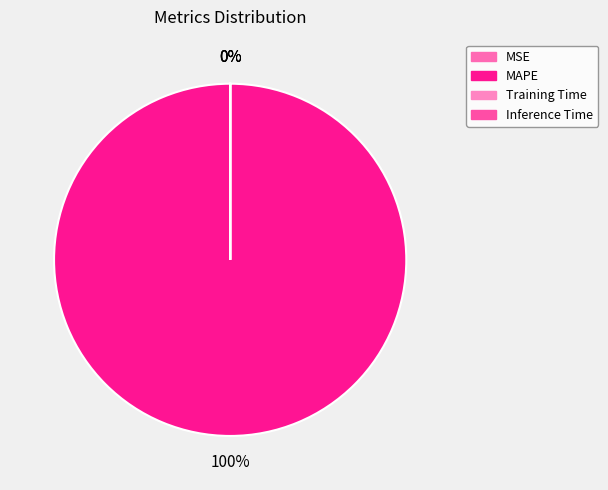

Count the number of slices in the pie.

4